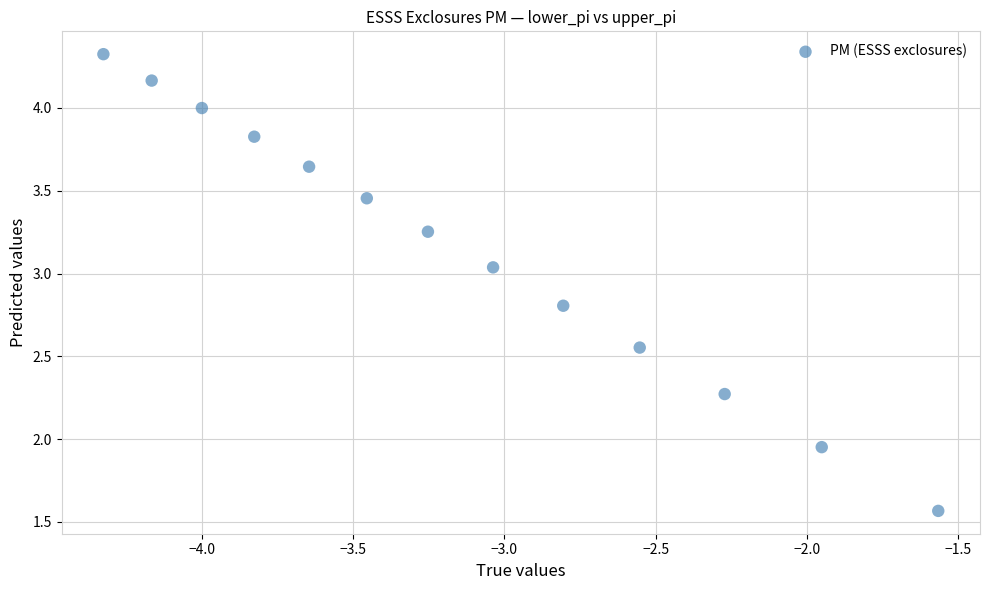

What is the range of X values (max minus min)?

2.8